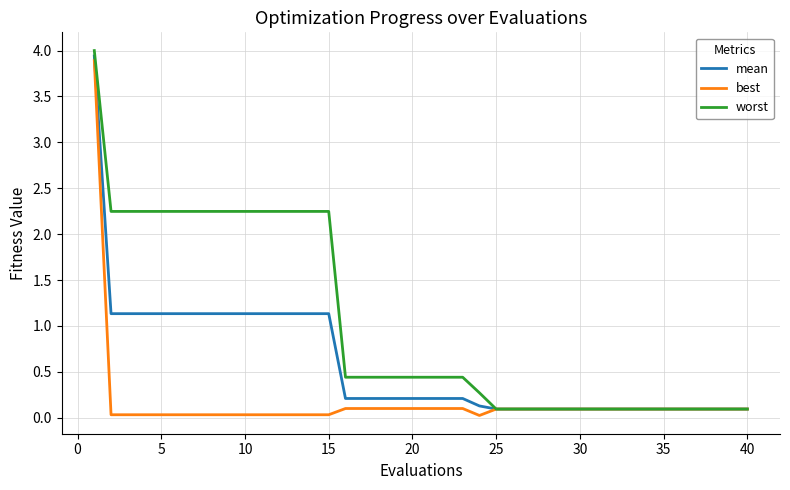

Which series has the widest spread of values?

worst